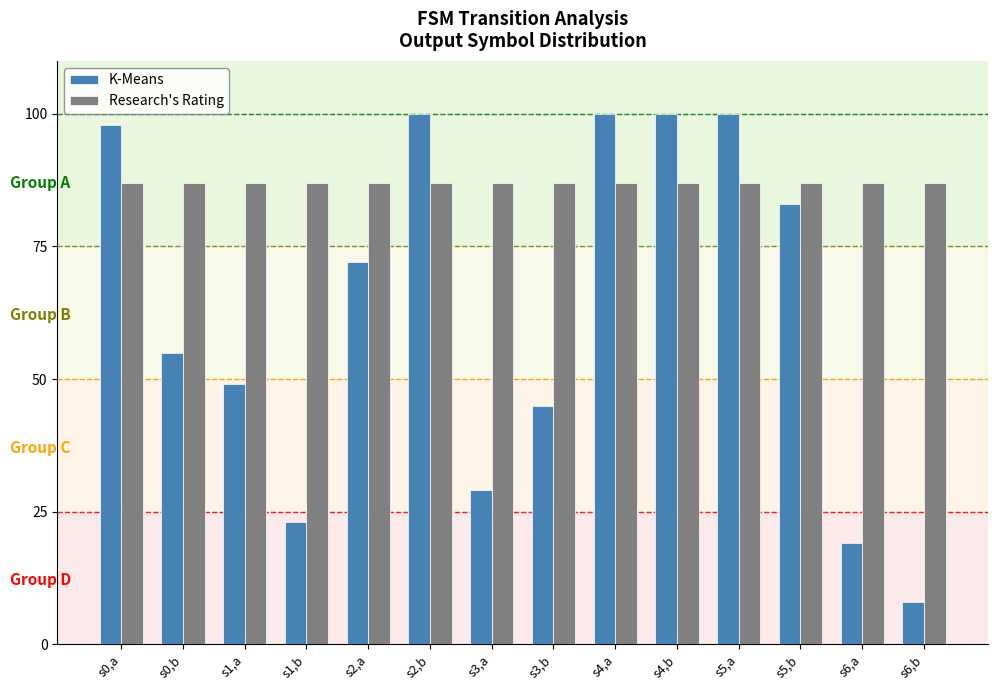

What is the value of the K-Means bar at the 12th from the left?

83